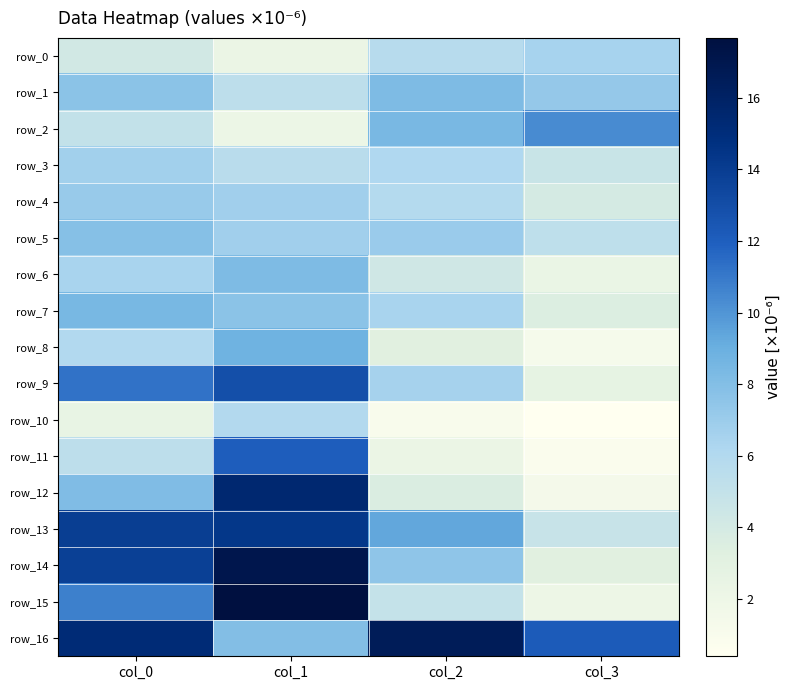

Reading left to right, what are all the values shown in this chart?

row_0: col_0=4.2	col_1=2.3	col_2=5.7	col_3=6.5
row_1: col_0=7.7	col_1=5.4	col_2=8.2	col_3=7.2
row_2: col_0=5.1	col_1=2.1	col_2=8.4	col_3=10.3
row_3: col_0=6.7	col_1=5.6	col_2=6.2	col_3=4.7
row_4: col_0=7.1	col_1=6.8	col_2=5.9	col_3=4.0
row_5: col_0=7.9	col_1=6.8	col_2=7.1	col_3=5.3
row_6: col_0=6.4	col_1=8.2	col_2=4.3	col_3=2.3
row_7: col_0=8.4	col_1=7.6	col_2=6.4	col_3=3.6
row_8: col_0=6.0	col_1=8.8	col_2=3.1	col_3=1.3
row_9: col_0=11.2	col_1=12.9	col_2=6.5	col_3=2.7
row_10: col_0=2.5	col_1=6.0	col_2=1.0	col_3=0.4
row_11: col_0=5.3	col_1=12.0	col_2=2.3	col_3=0.9
row_12: col_0=8.1	col_1=15.5	col_2=3.6	col_3=1.4
row_13: col_0=13.9	col_1=14.4	col_2=9.4	col_3=4.8
row_14: col_0=13.8	col_1=17.0	col_2=7.5	col_3=3.1
row_15: col_0=10.7	col_1=17.7	col_2=4.9	col_3=2.1
row_16: col_0=15.2	col_1=8.0	col_2=16.6	col_3=12.2